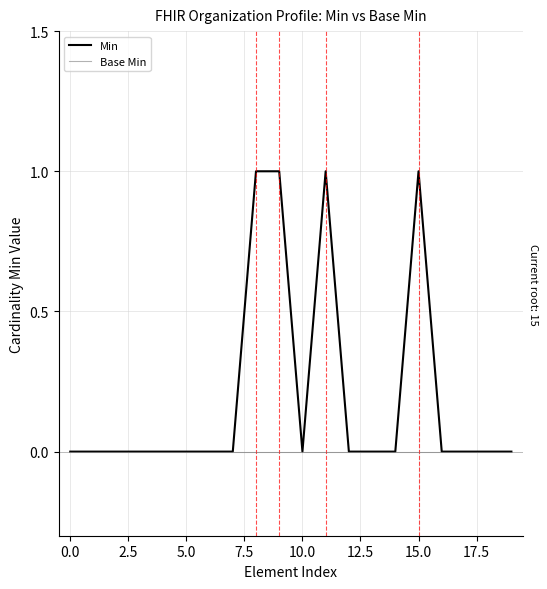

Which series has the largest total across all categories?

Min